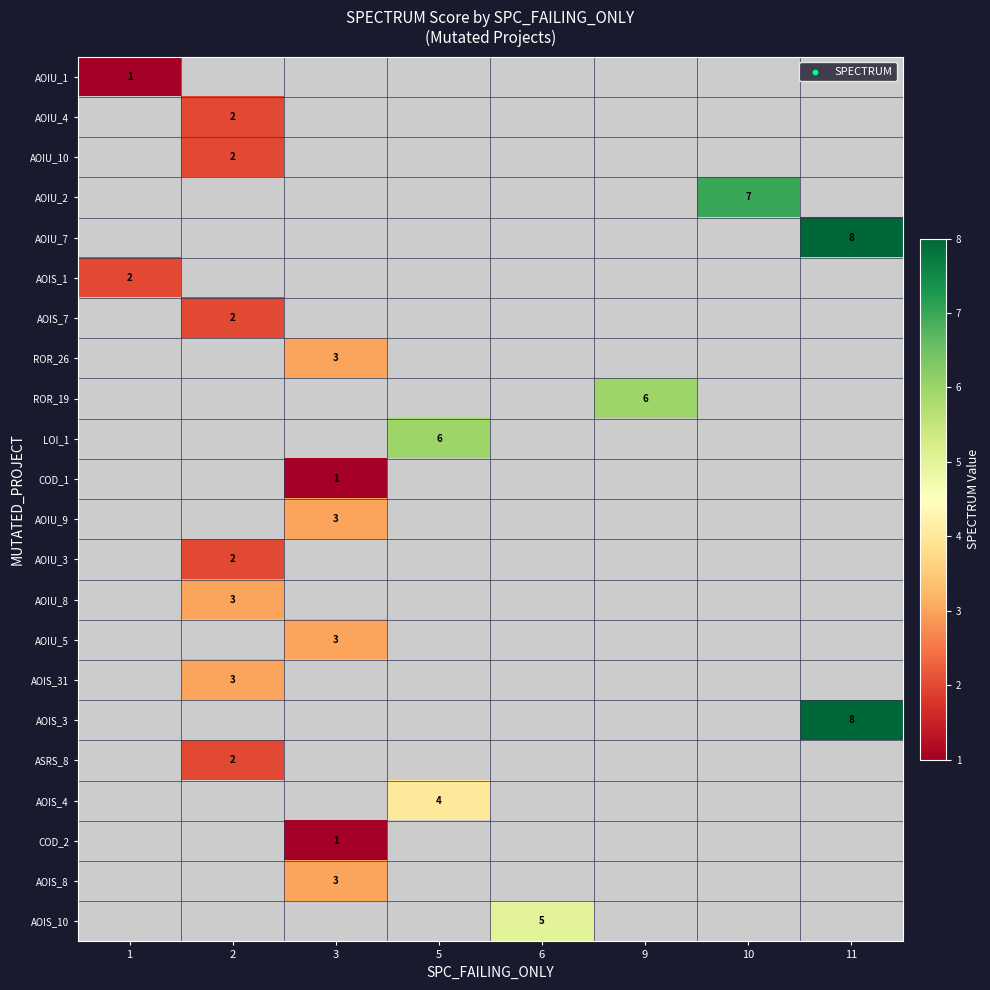

How many series are shown in this chart?

22